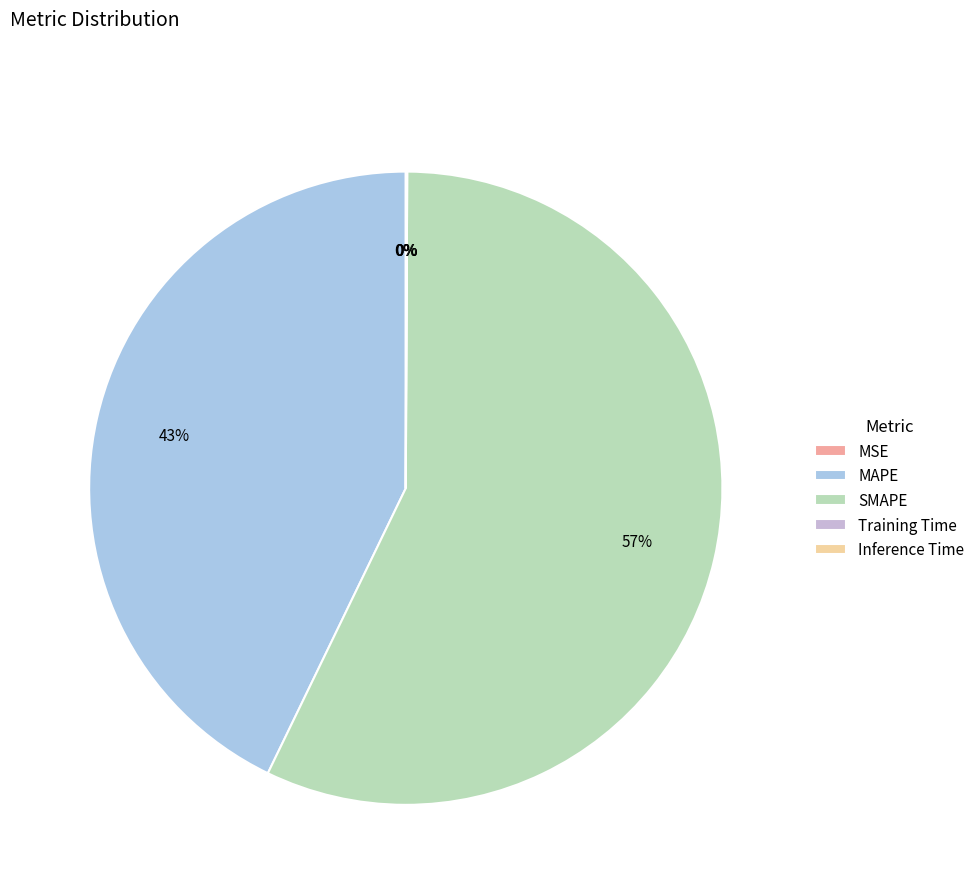

What percentage do SMAPE and MAPE together represent?

99.9%